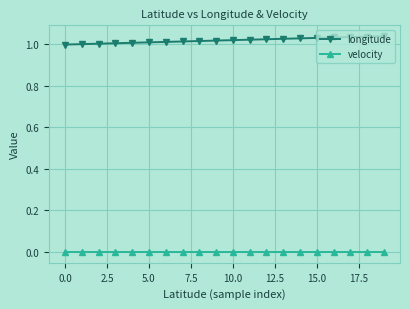

List the series in order of their peak value, lowest first.

velocity, longitude